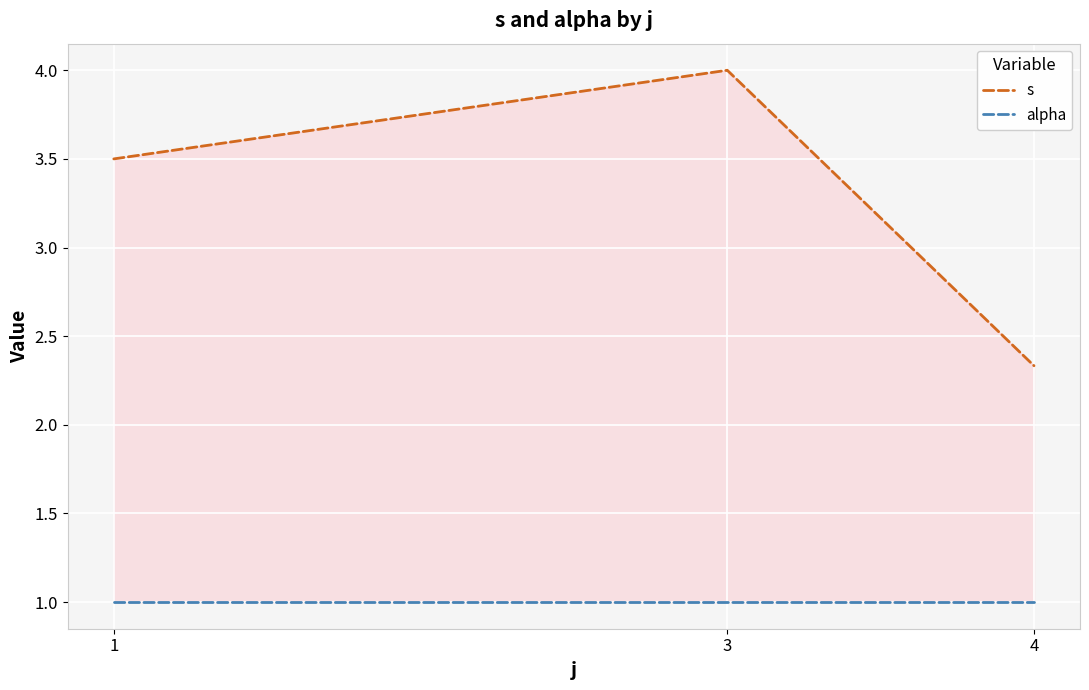

Is it true that s equals 5.8 at 1?

False